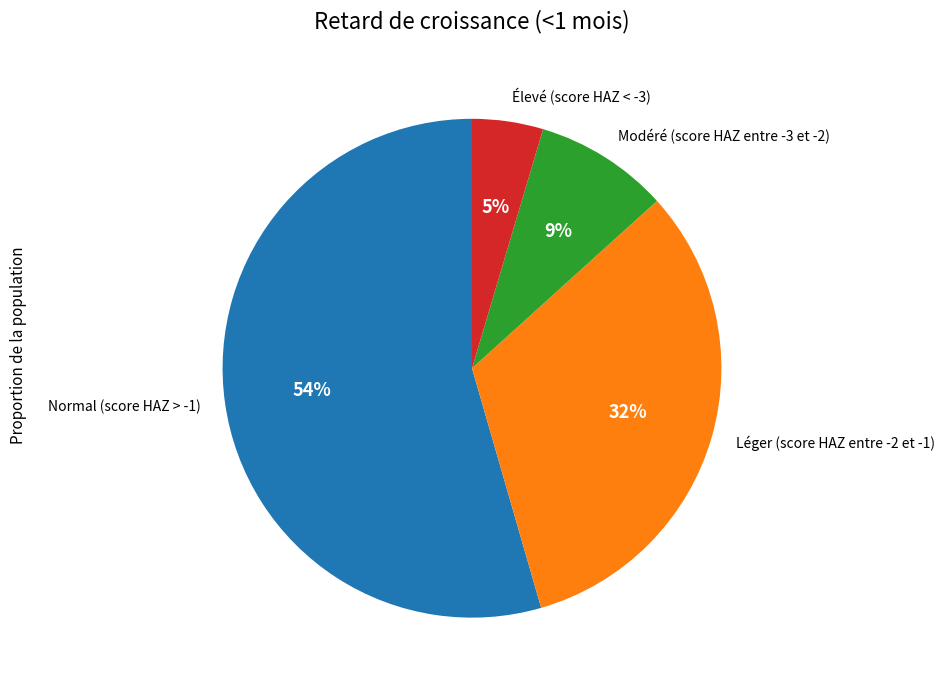

Does Modéré (score HAZ entre -3 et -2) account for over 50% of the chart?

No